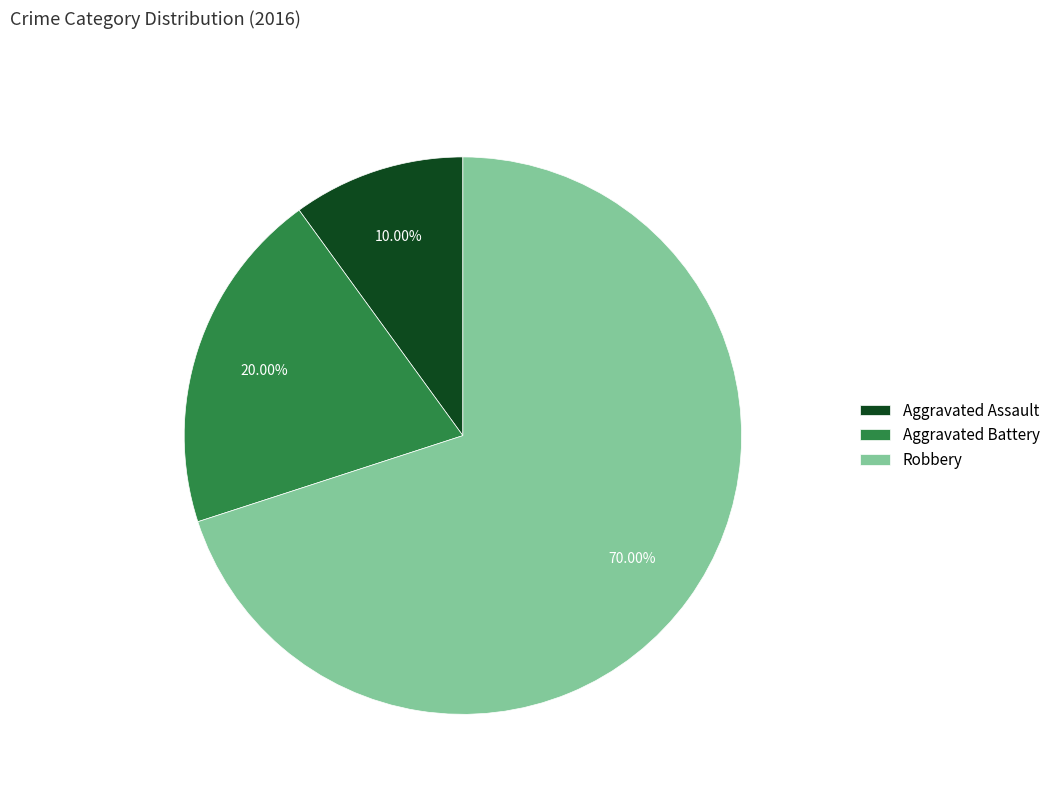

Which has a higher value, Aggravated Battery or Robbery?

Robbery